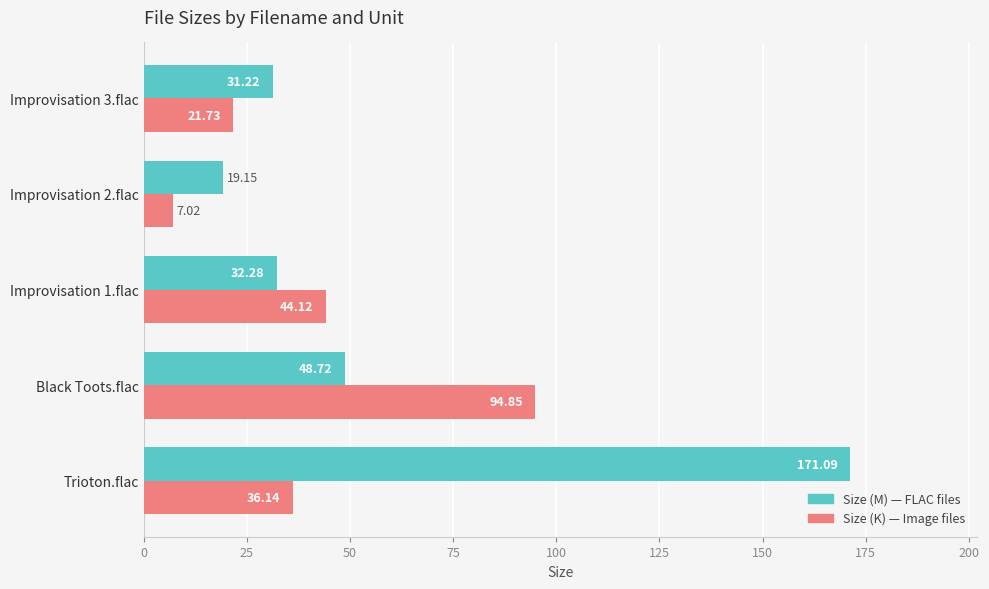

Which category has the highest value across all series?

Trioton.flac